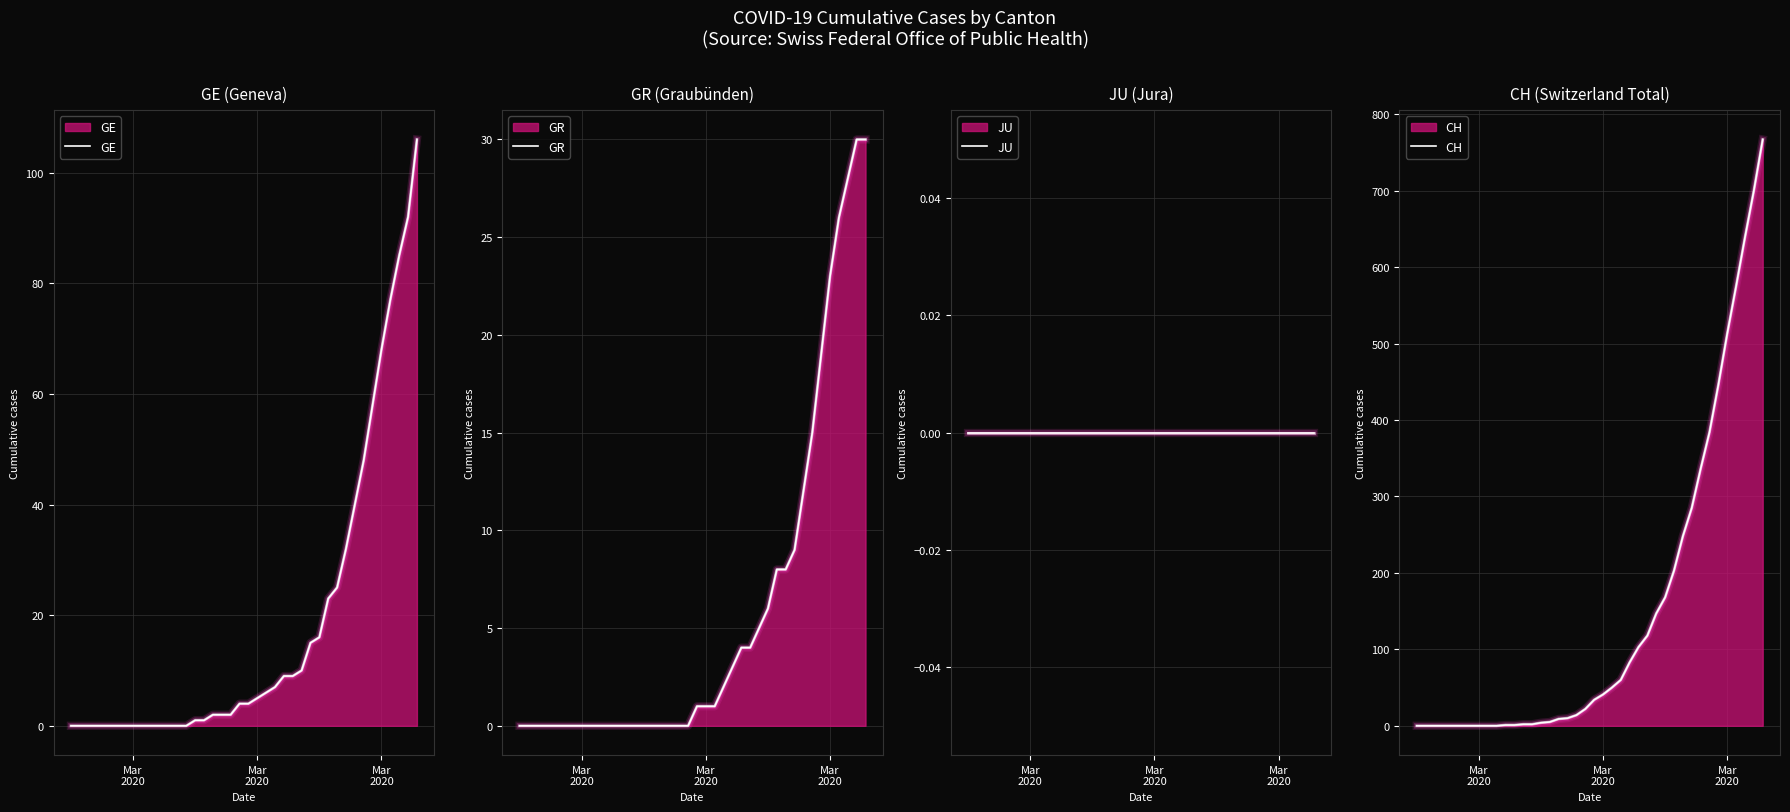

The CH series shows 0 at Mar
2020. True or false?

True